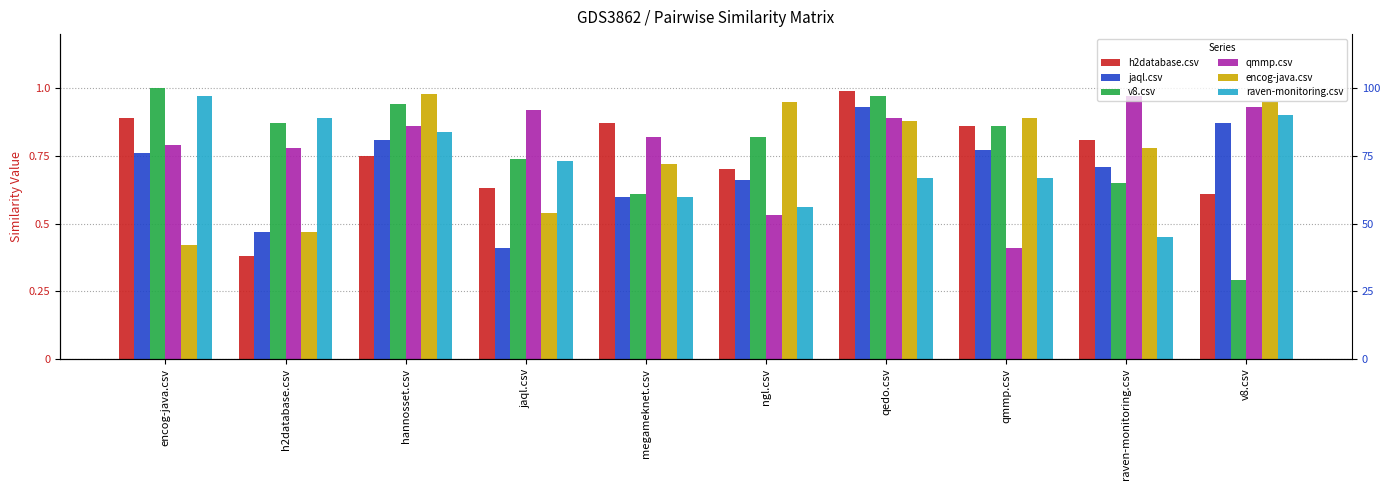

At how many categories does at least one series exceed 0?

10